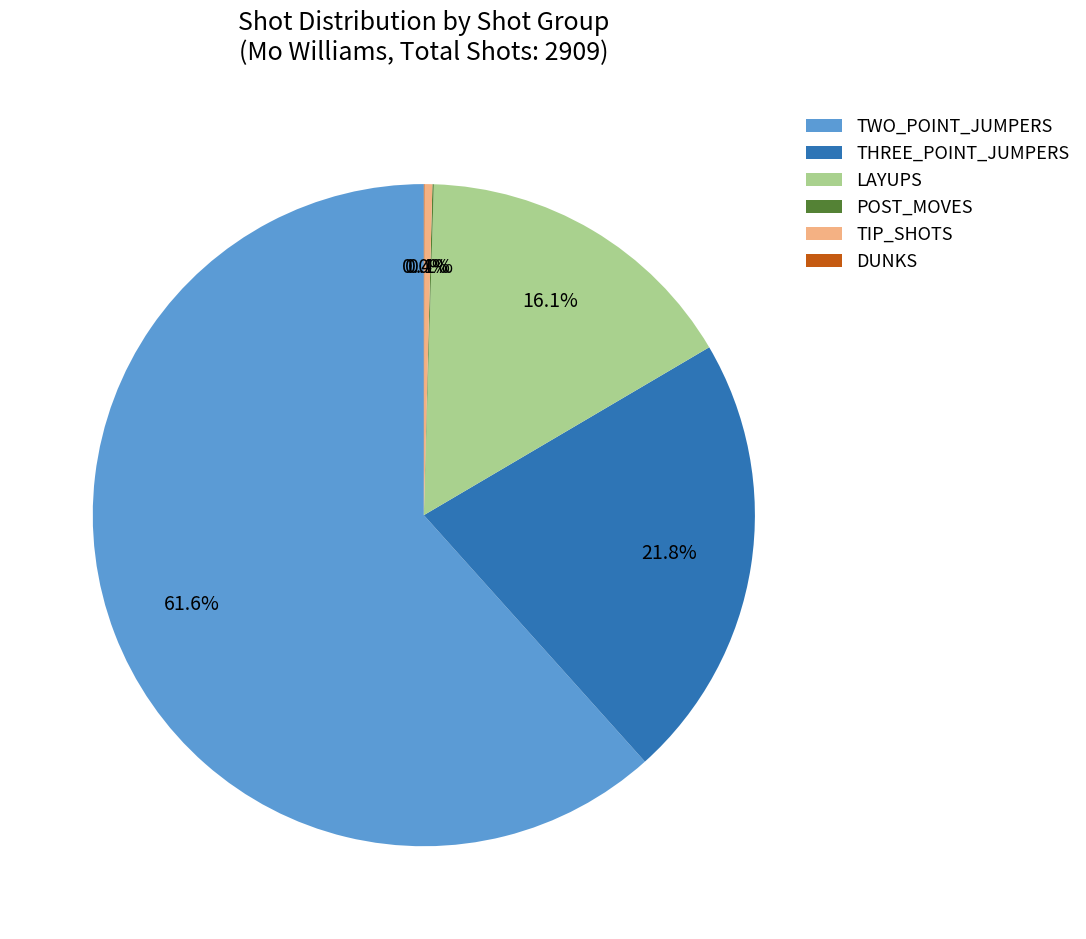

Which has a higher value, TIP_SHOTS or THREE_POINT_JUMPERS?

THREE_POINT_JUMPERS